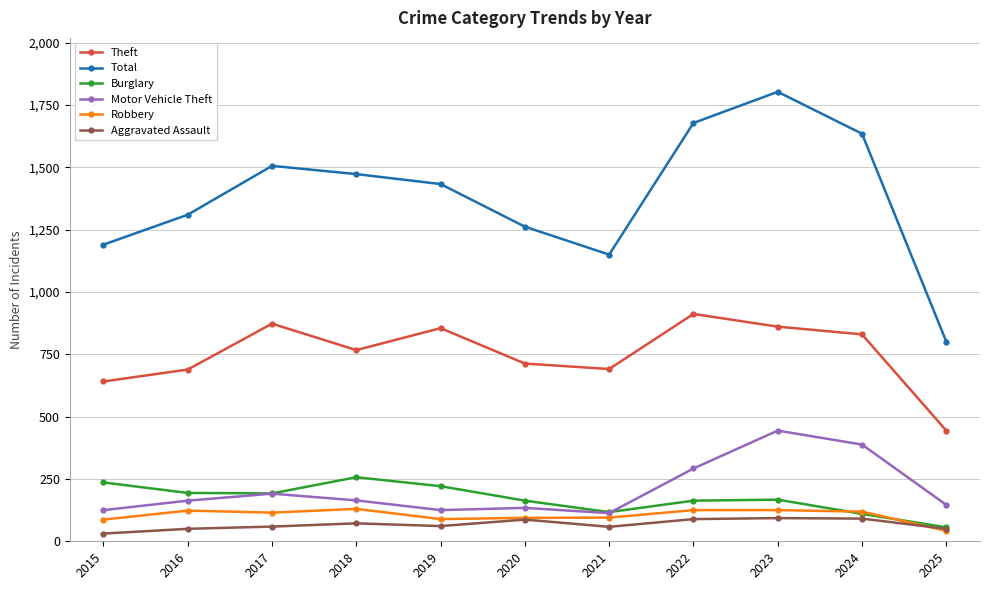

True or false: Theft has more than 2 interior local peaks.

True